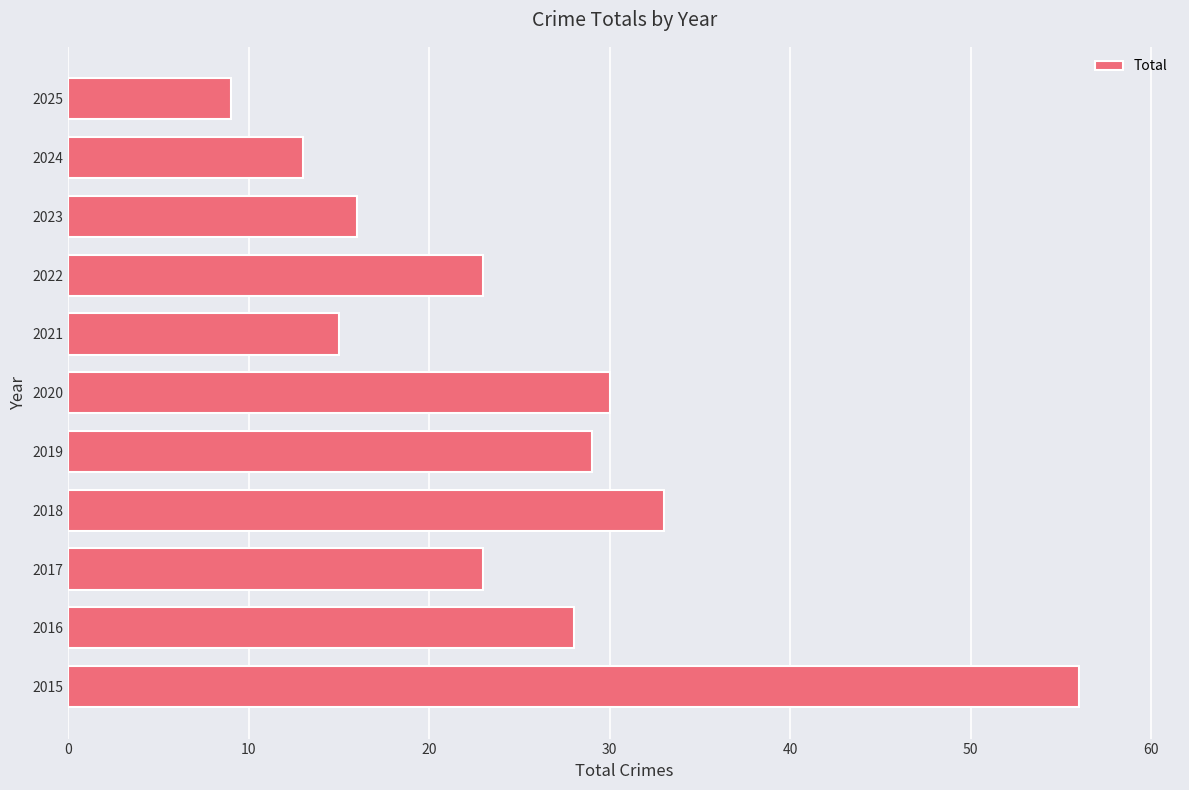

What is the approximate value at 2021, to the nearest 10?

20